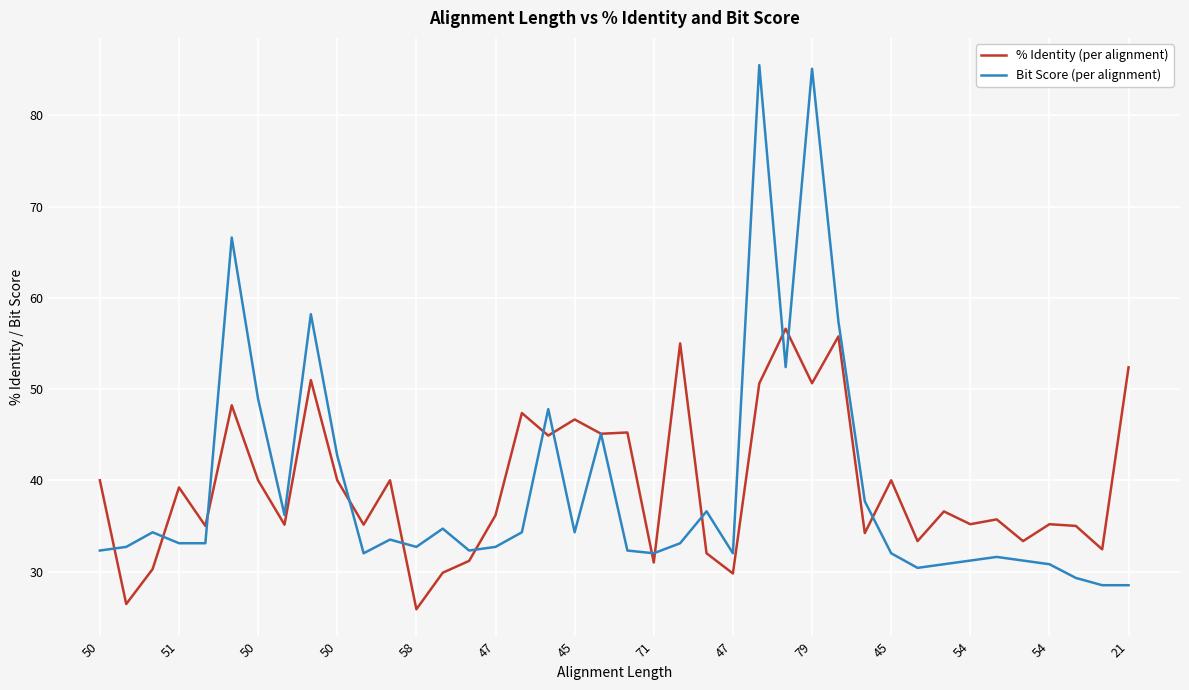

What is the greatest value displayed?

85.5